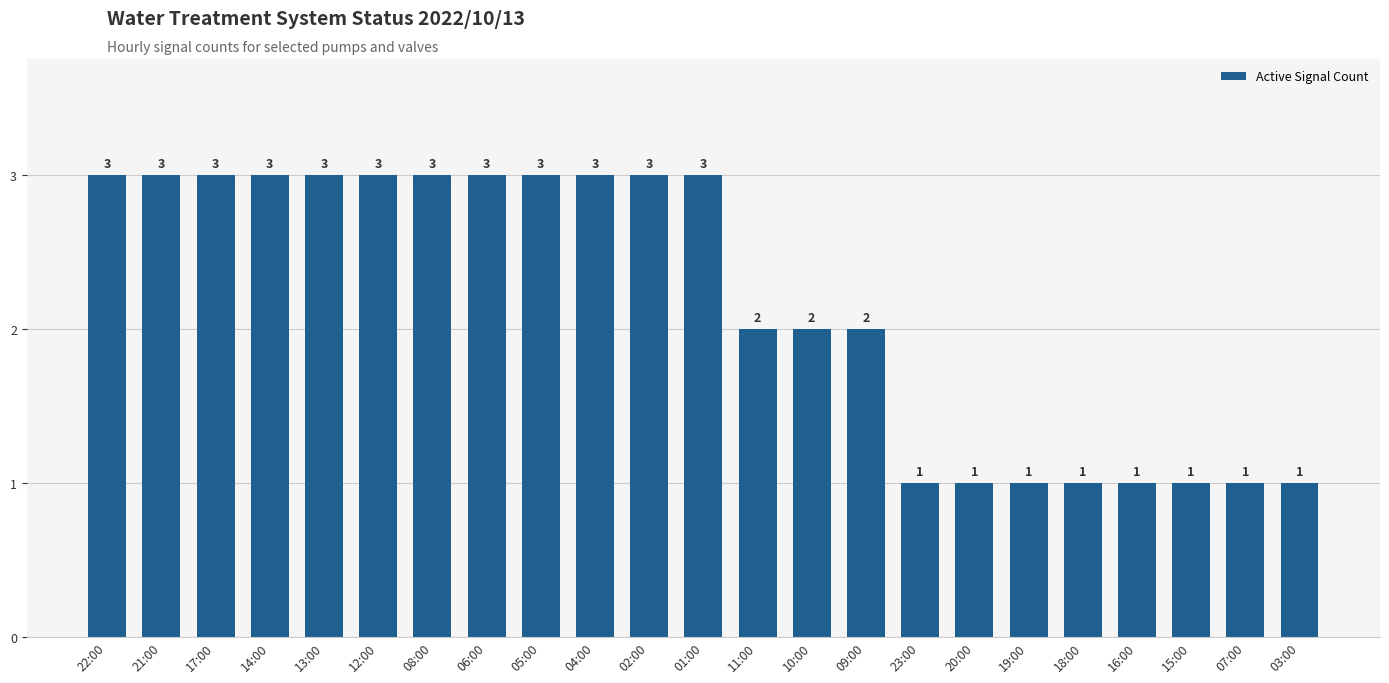

Approximately how many times larger is the value at 19:00 compared to 17:00?

0.3